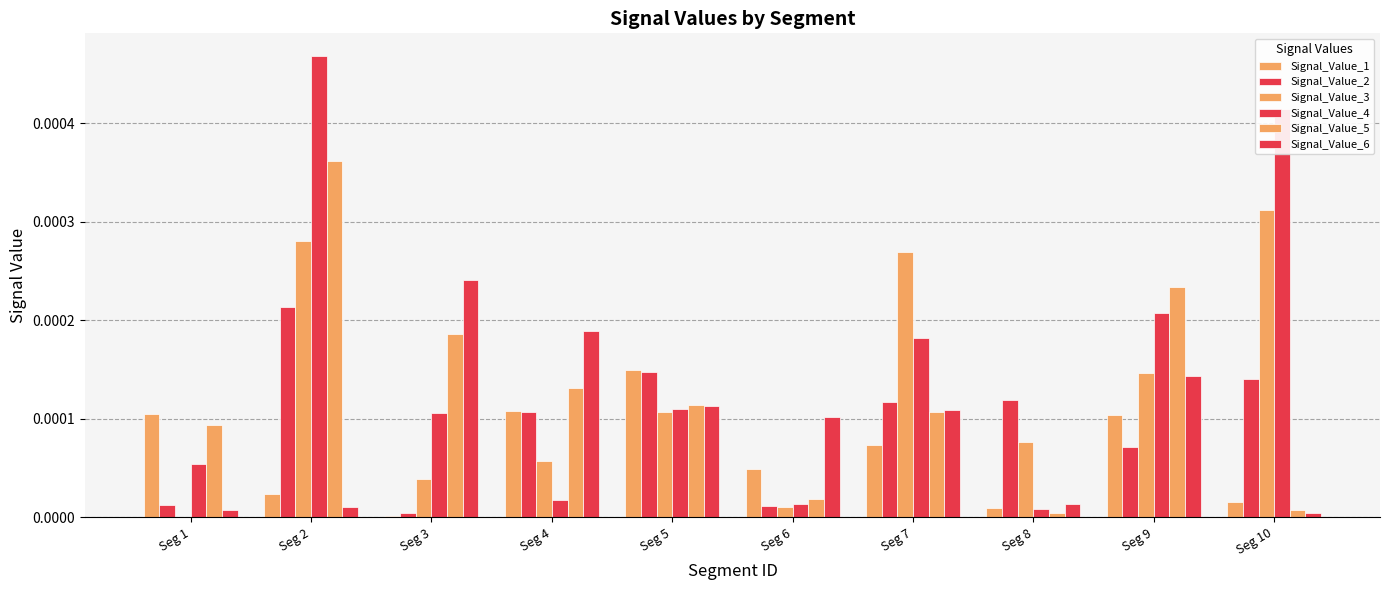

List the labels in order of Signal_Value_4 value, largest first.

Seg 2, Seg 10, Seg 9, Seg 7, Seg 5, Seg 3, Seg 1, Seg 4, Seg 6, Seg 8